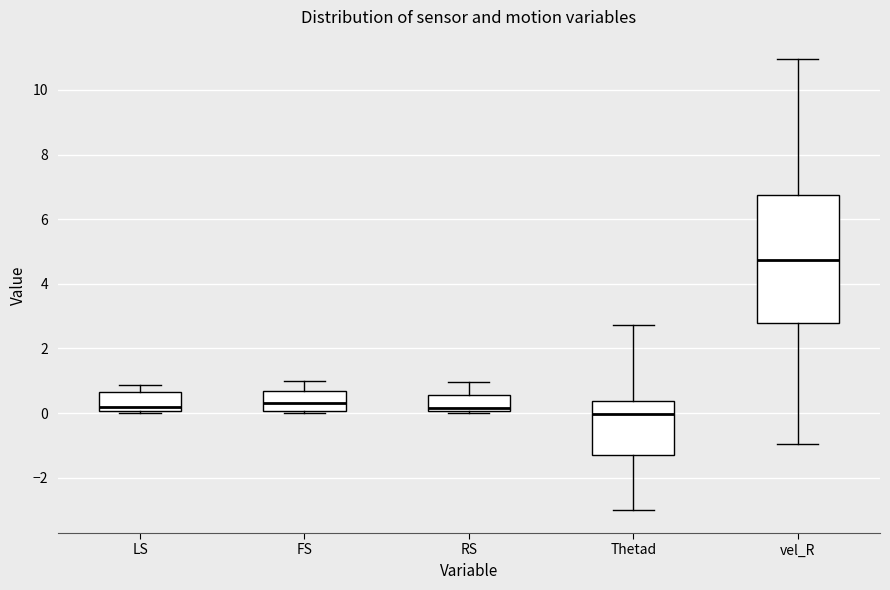

Where is the lower edge of the box for vel_R on the y-axis? The values are not printed on the chart, so give them approximately, as read against the axis.

2.8